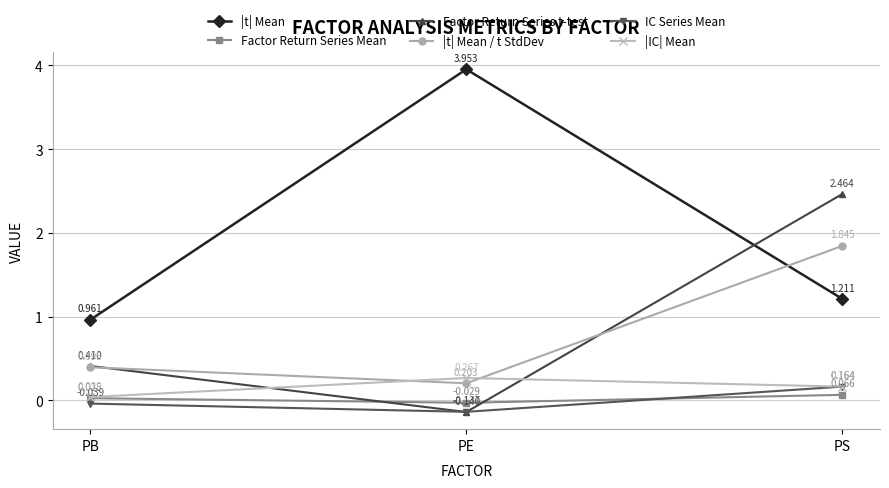

What is the difference between the highest and lowest values at PE?

4.1